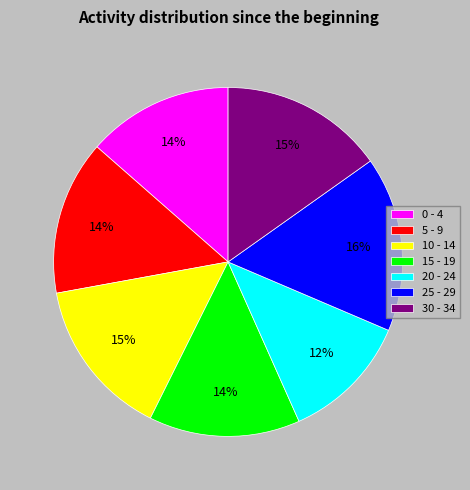

How many segments does this pie chart have?

7